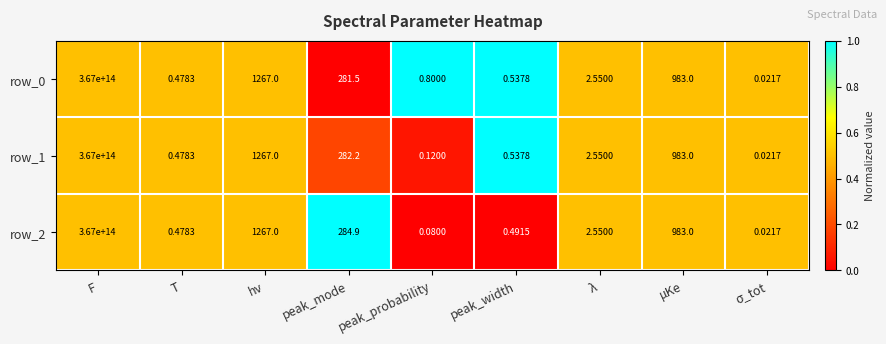

Is the value of row_2 at λ greater than the value of row_0 at F?

No